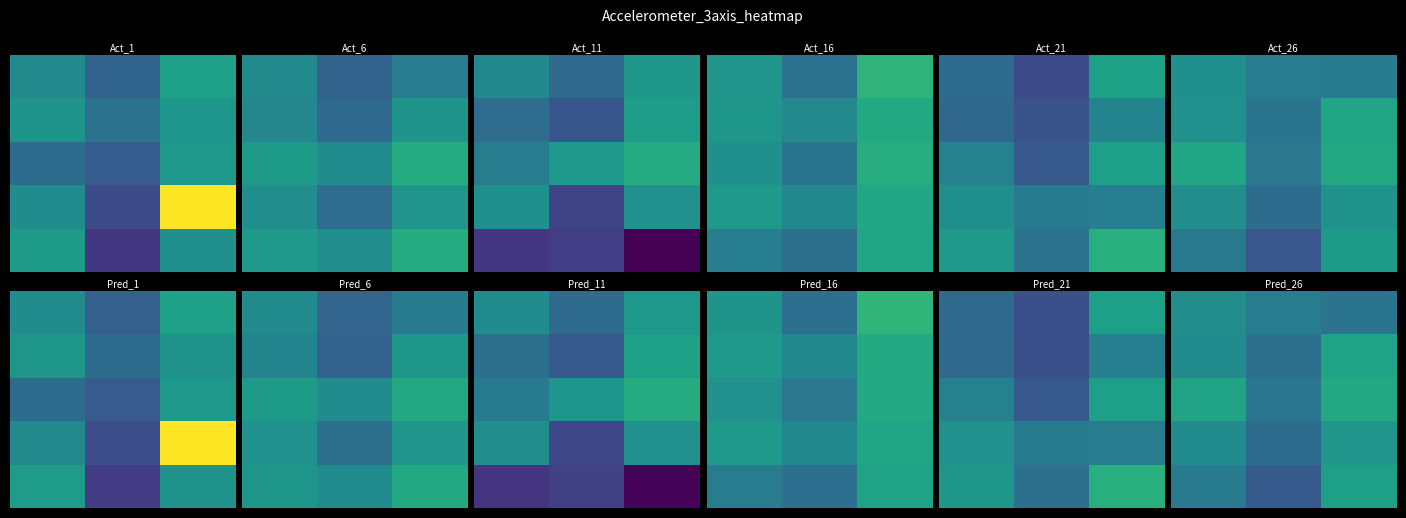

What is the maximum value shown in the chart?

1.5